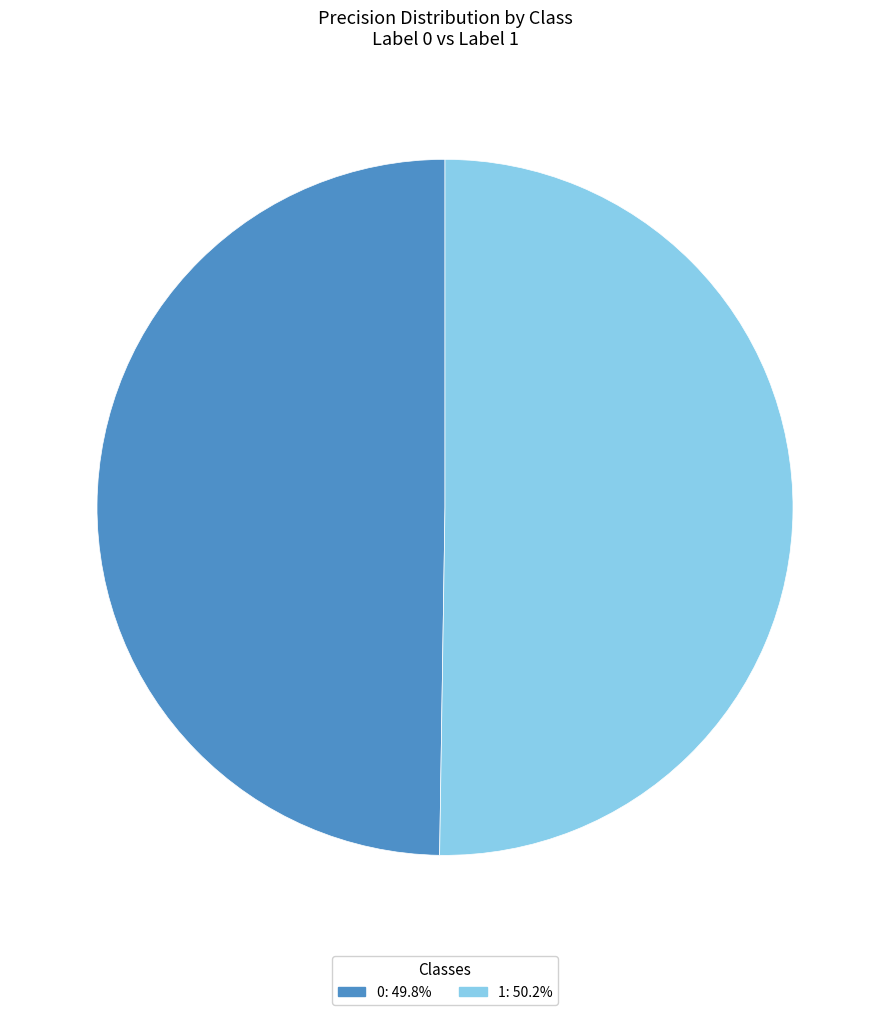

Is the sum of 0 and 1 greater than half?

Yes